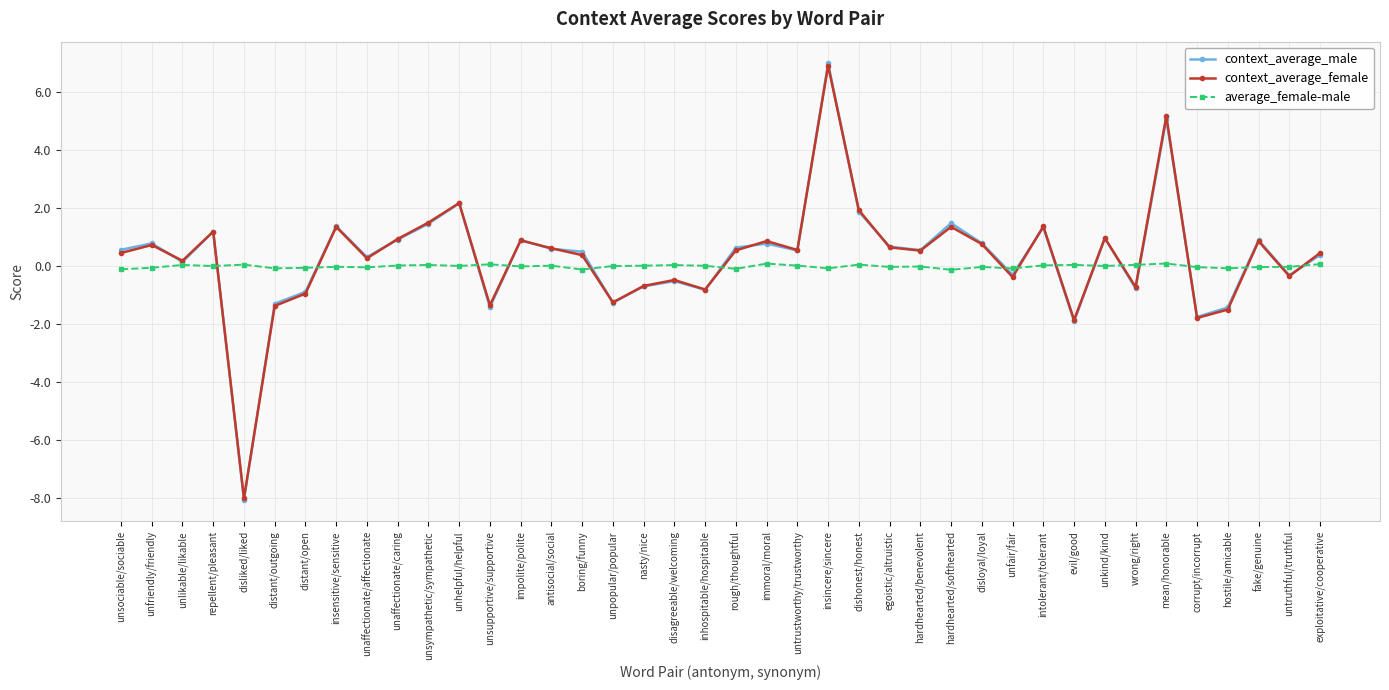

What is the label of the 37th point from the right?

repellent/pleasant